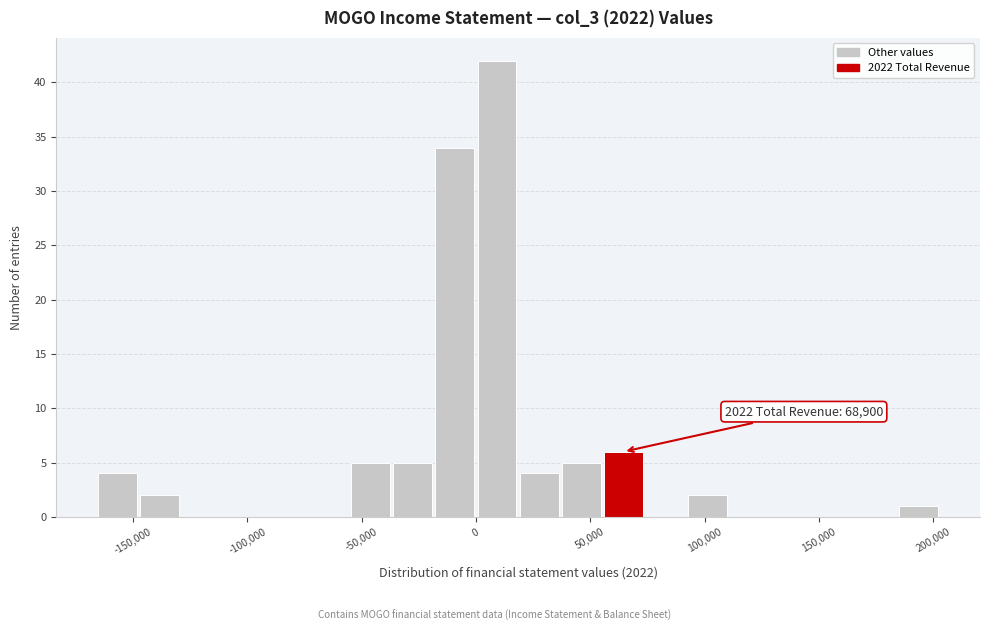

Around what value on the x-axis is the tallest bar? Give the approximate position of its centre, as read against the axis.

10000